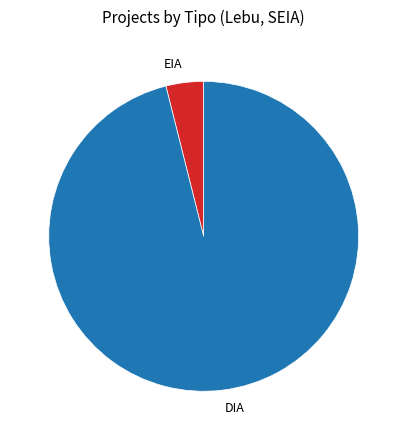

What is the ratio of the value at DIA to the value at EIA?

24.5